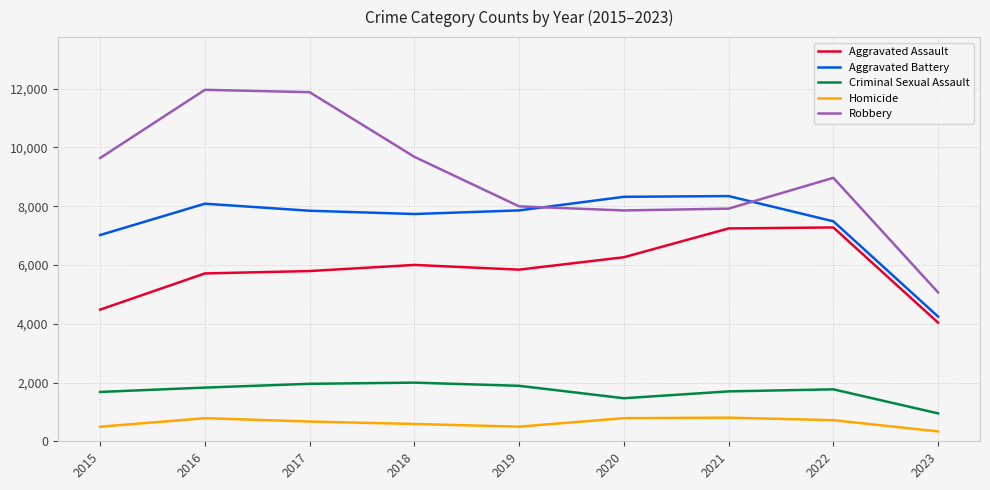

Is the value of Homicide at 2021 greater than the value of Aggravated Battery at 2016?

No